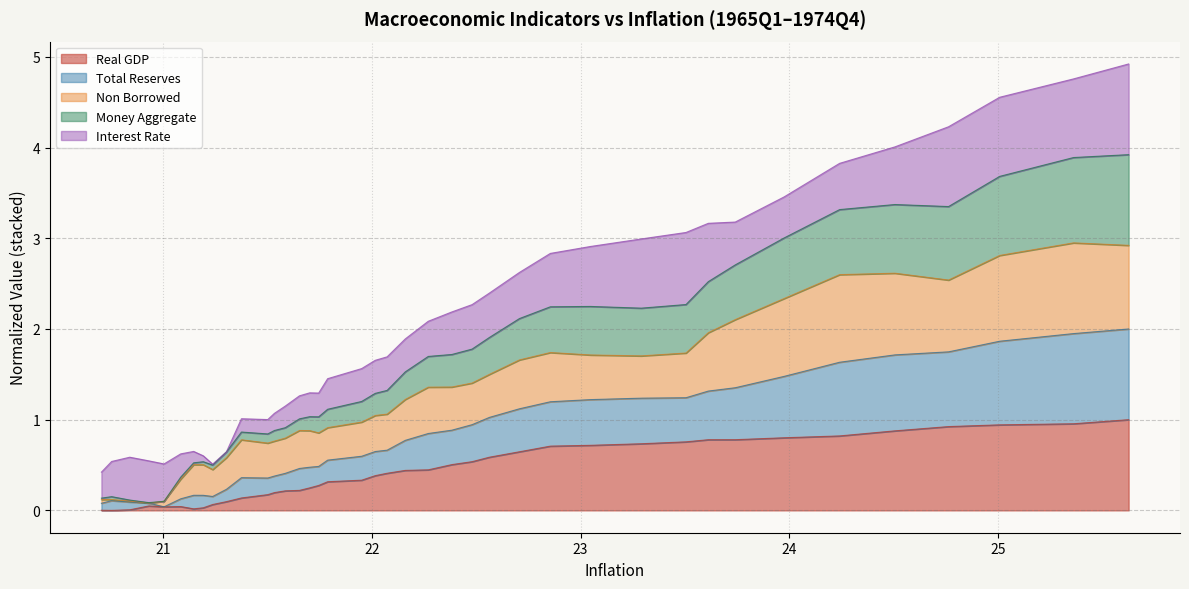

True or false: Money Aggregate has a value of 3.8 at 1973Q3.

True